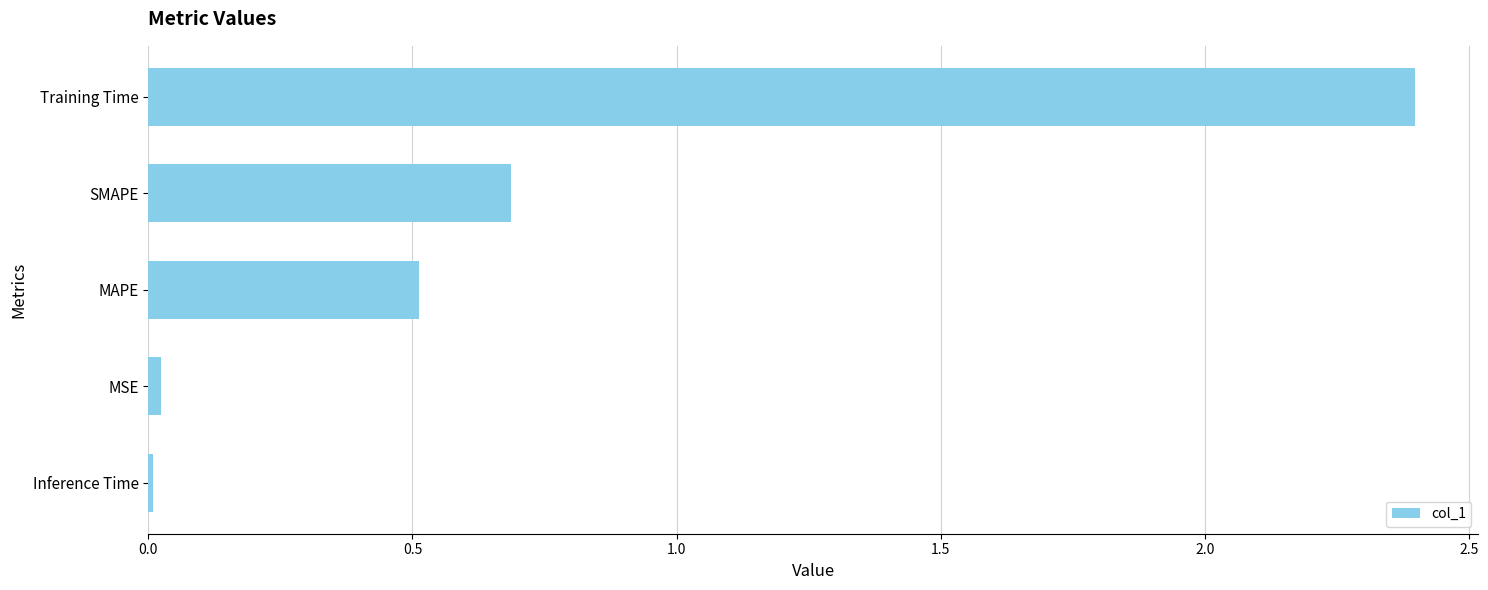

What is the change in value from SMAPE to Training Time?

+1.7